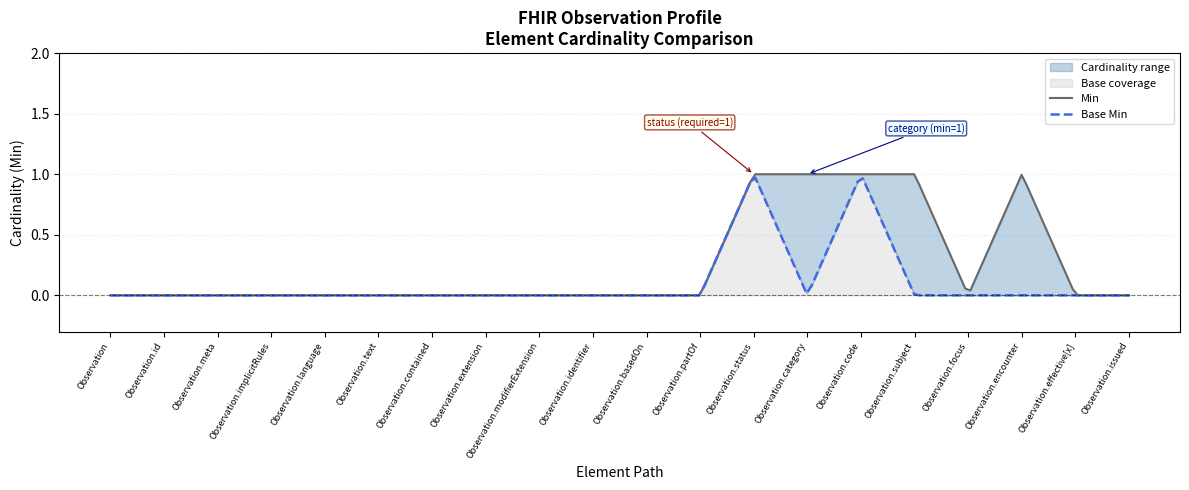

Between Observation.contained and Observation.modifierExtension, which series saw the biggest shift?

Min